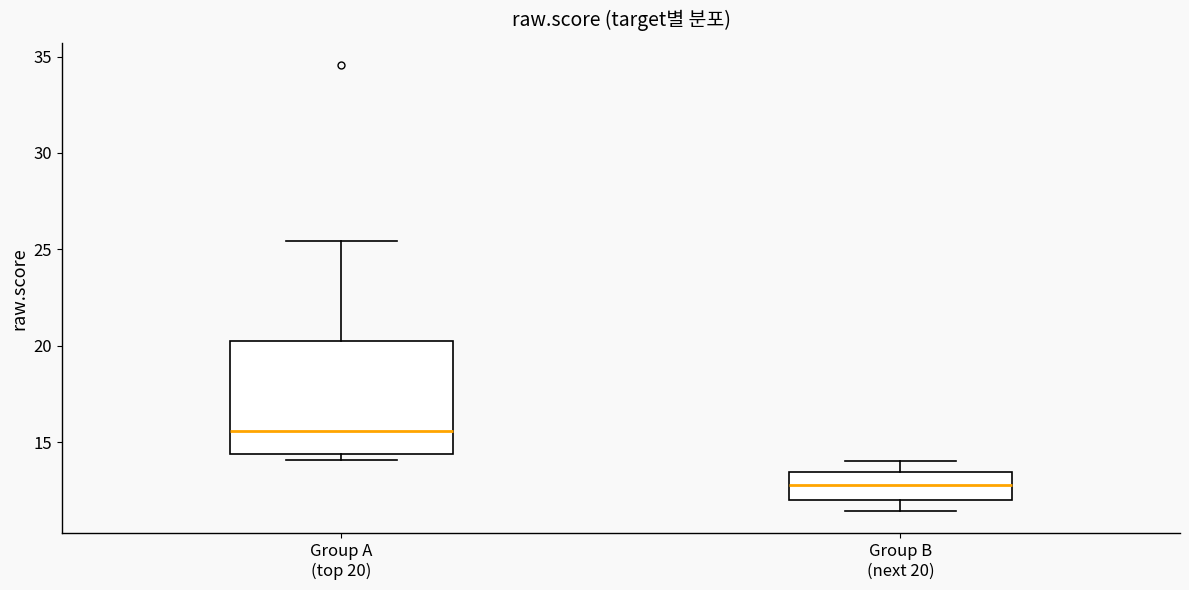

Which box is the tallest, from its lower edge to its upper edge?

Group A (top 20)